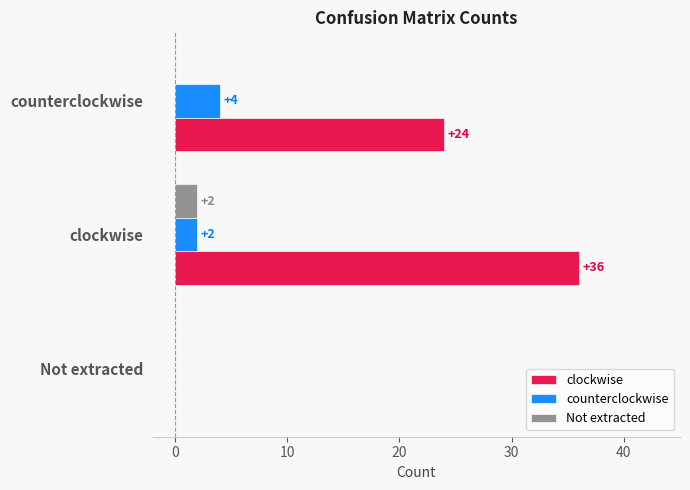

Is it true that Not extracted equals 0 at counterclockwise?

True